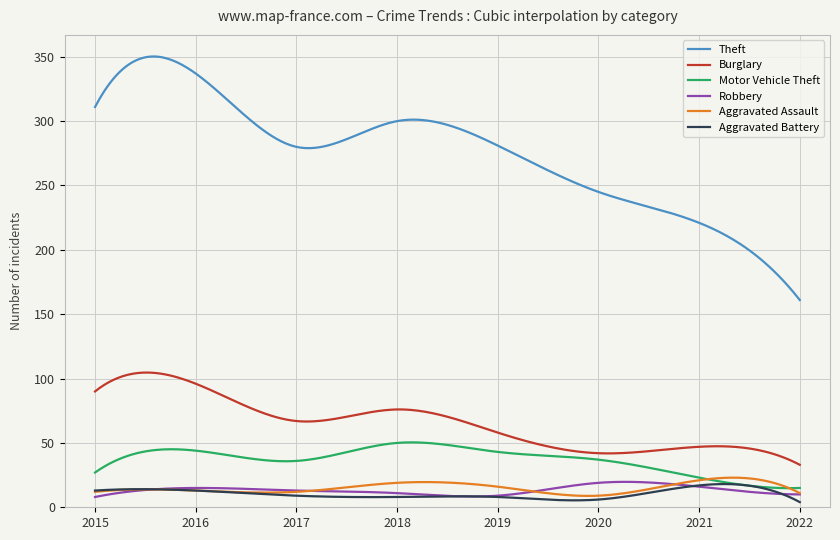

Which series has the widest spread of values?

Theft